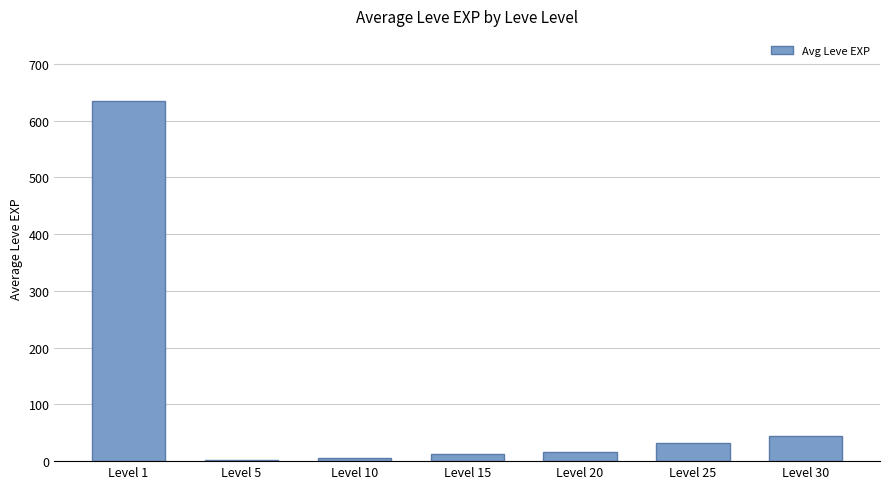

What is the change in value from Level 5 to Level 10?

+3